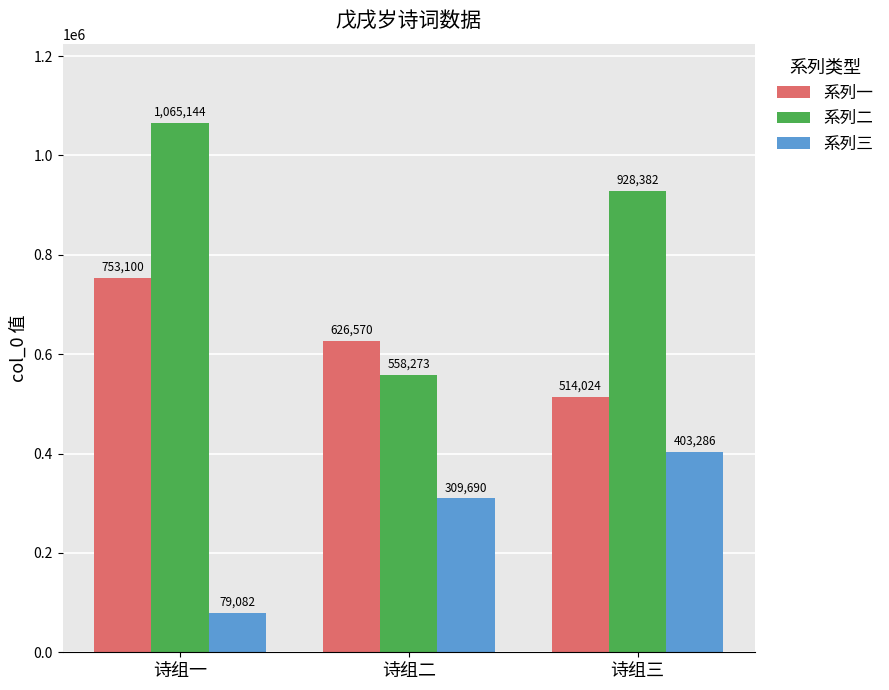

What value does the 系列一 series have at 诗组二, to the nearest 100?

626600